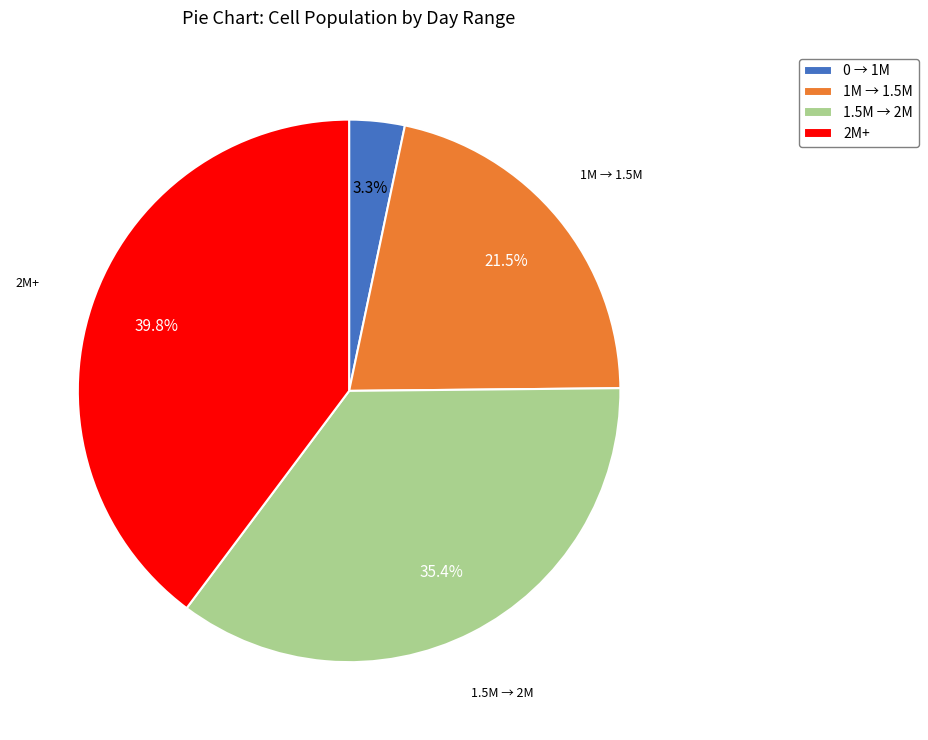

Which has a higher value, 0 → 1M or 1M → 1.5M?

1M → 1.5M